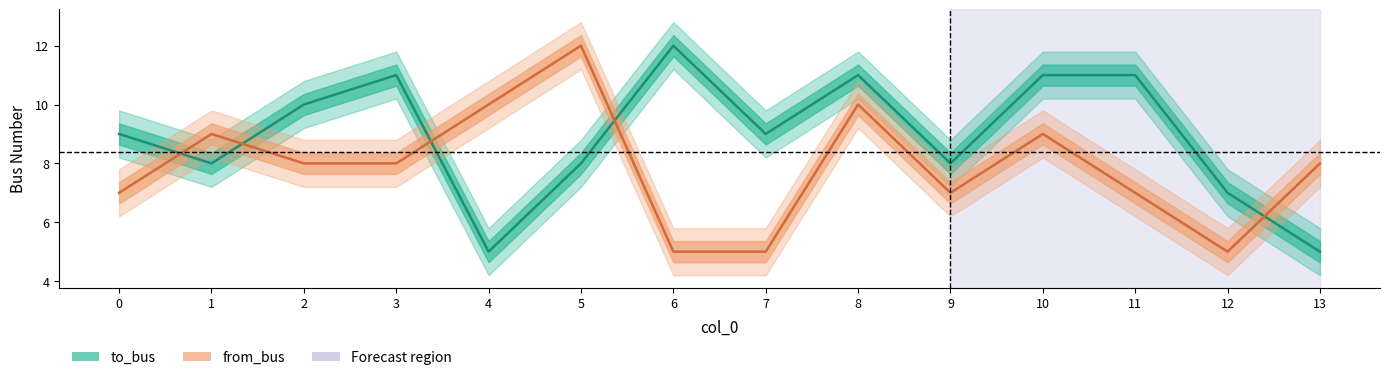

Does the chart have visible grid lines?

No